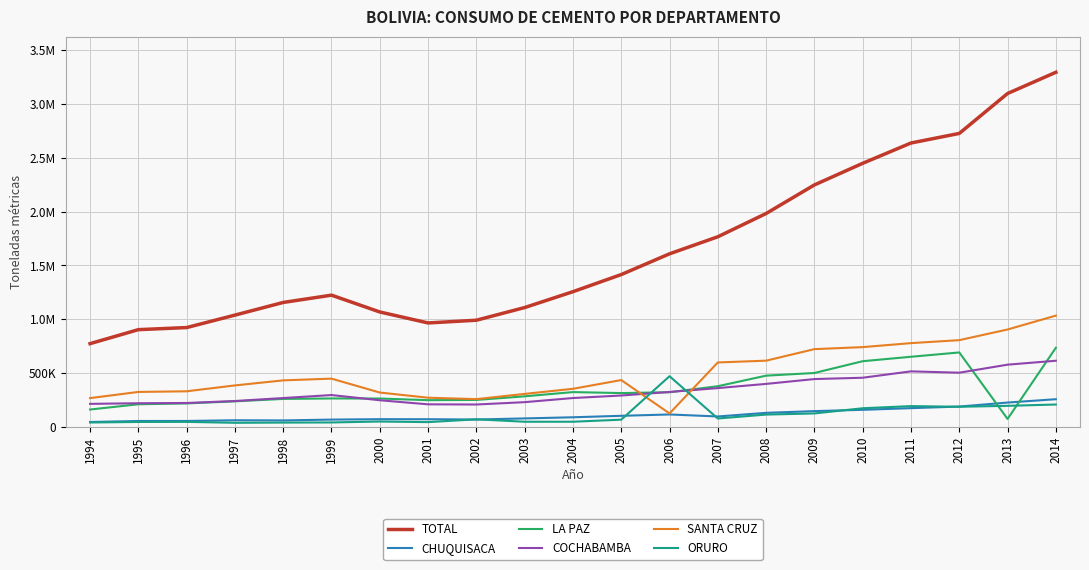

Where is the first local minimum for LA PAZ?

2001